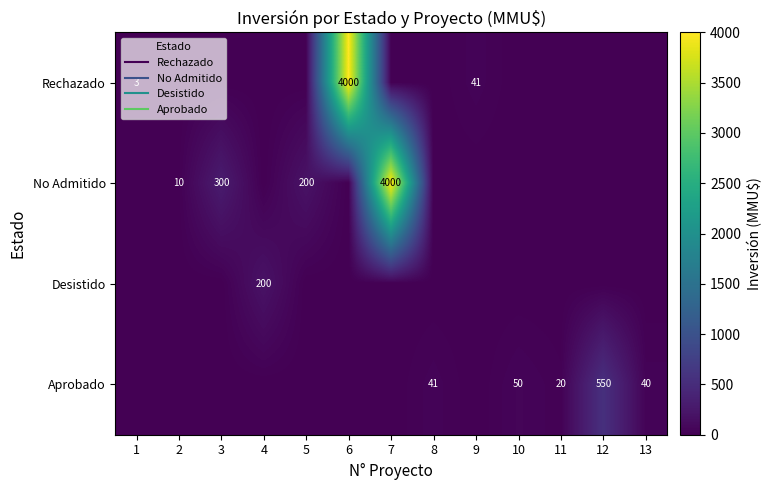

At how many categories does at least one series exceed 198?

6